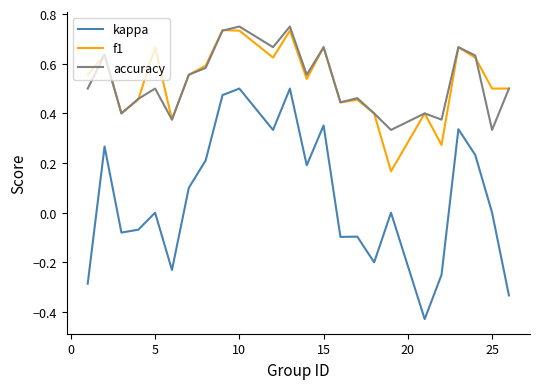

True or false: kappa and accuracy intersect in this chart.

False